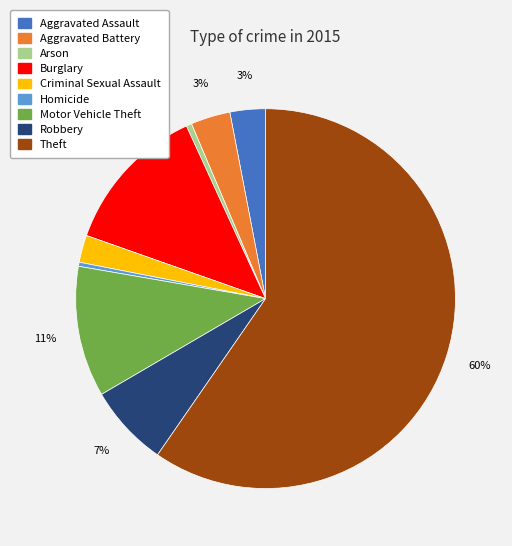

Which category has the biggest portion of the pie?

Theft